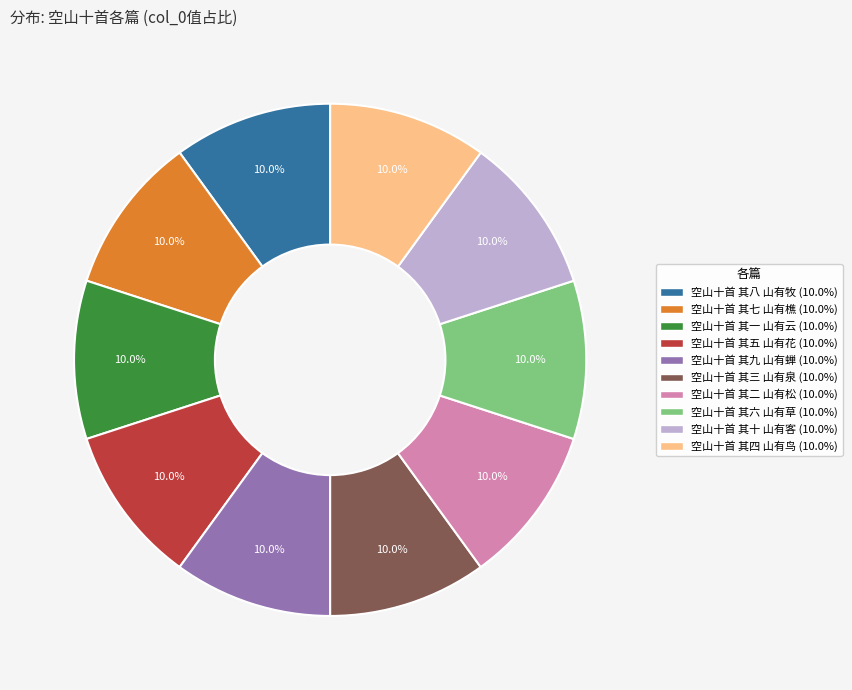

To the nearest percent, what percentage of the pie is 空山十首 其二 山有松?

10%